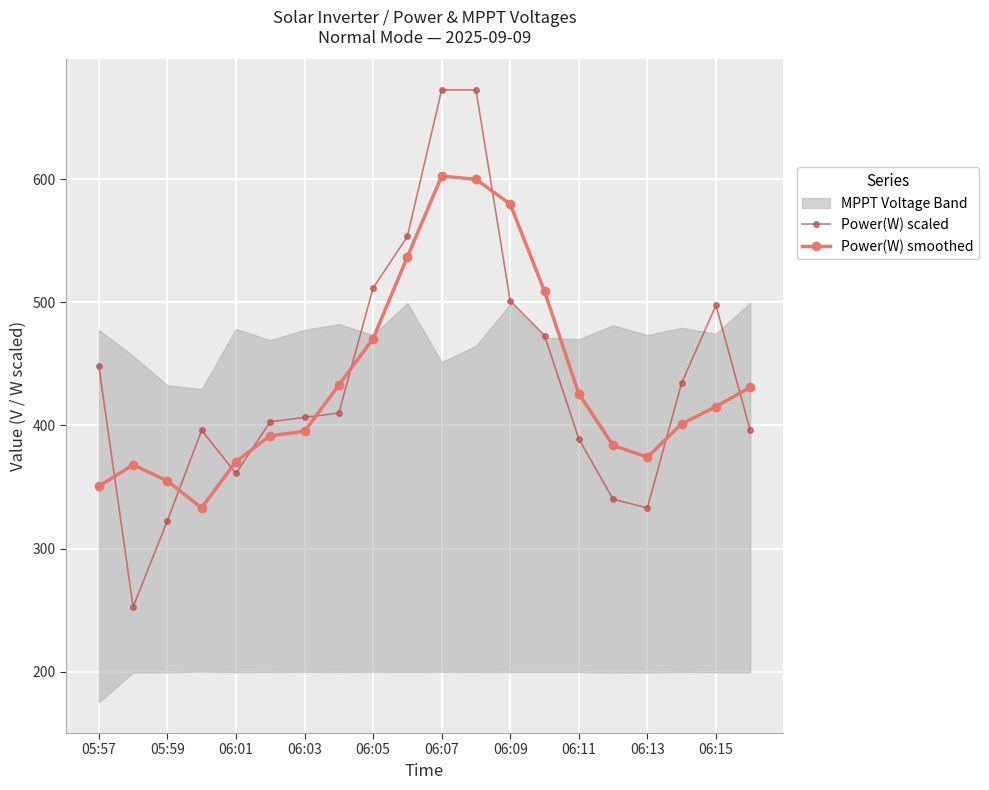

What is the lowest value of the Power(W) smoothed series?

333.0